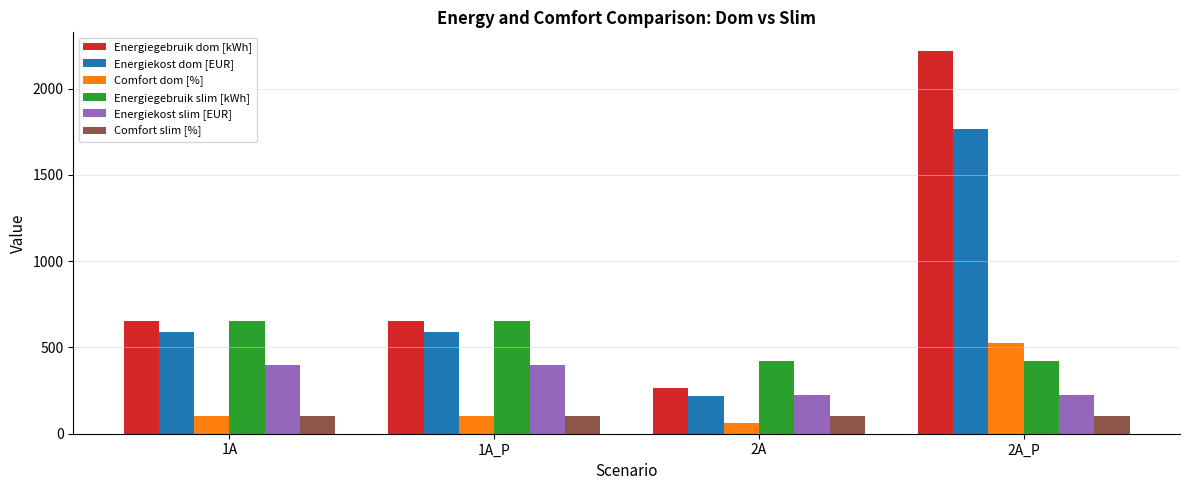

Which category has the lowest value in the Energiekost dom [EUR] series?

2A